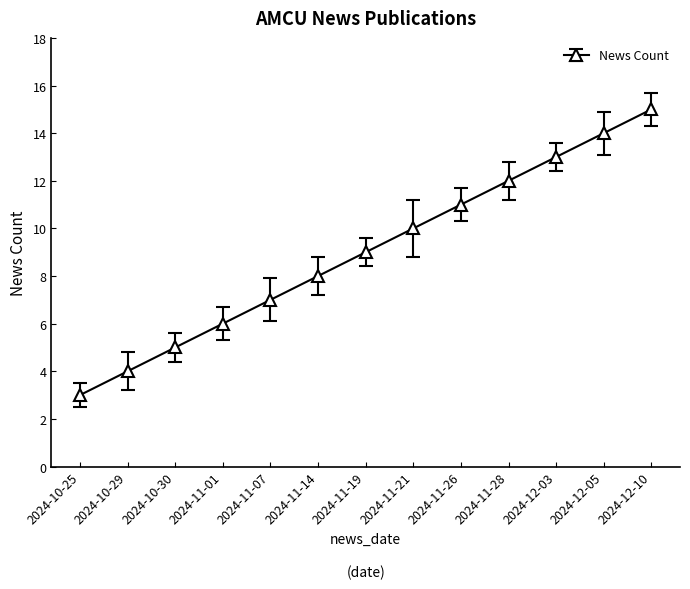

What is the label of the 5th point from the right?

2024-11-26